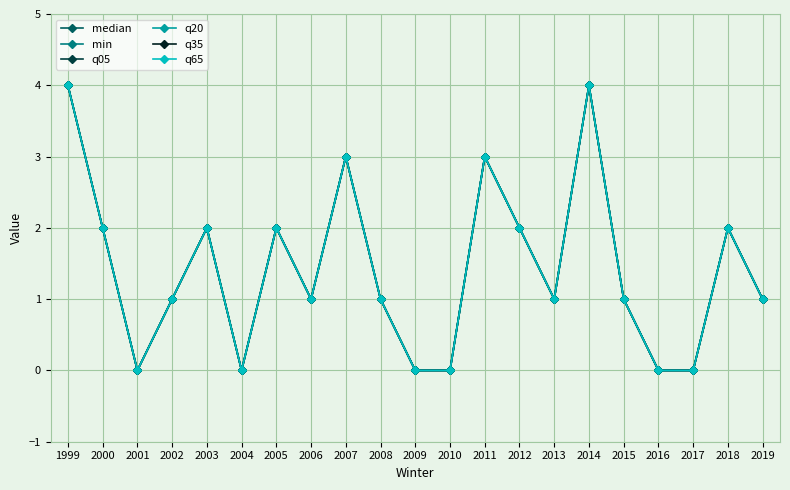

Is this an area chart (filled region under the line)?

No